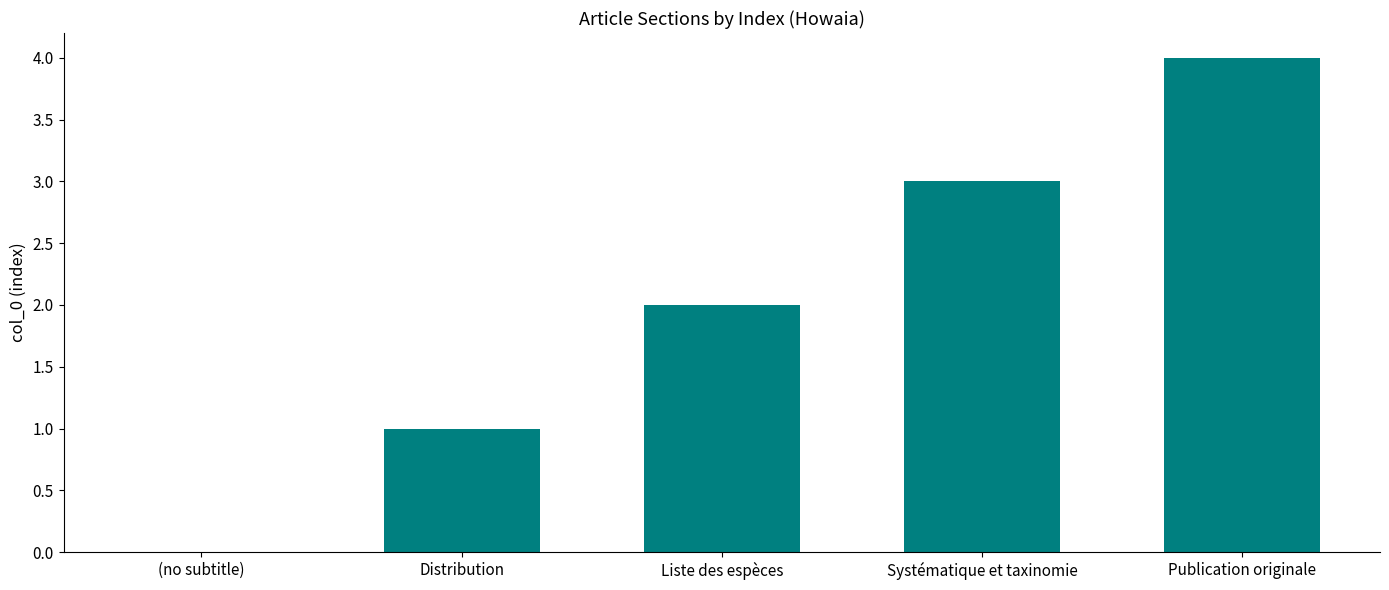

Reading left to right, transcribe all the data shown in this chart.

0	1	2	3	4